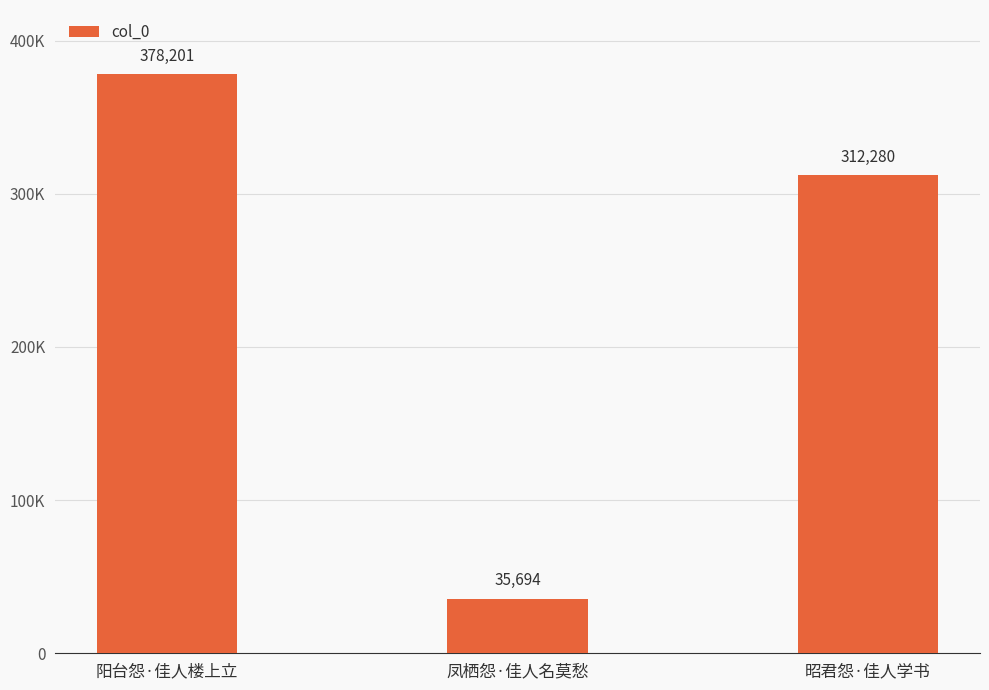

Does the chart contain any negative values?

No